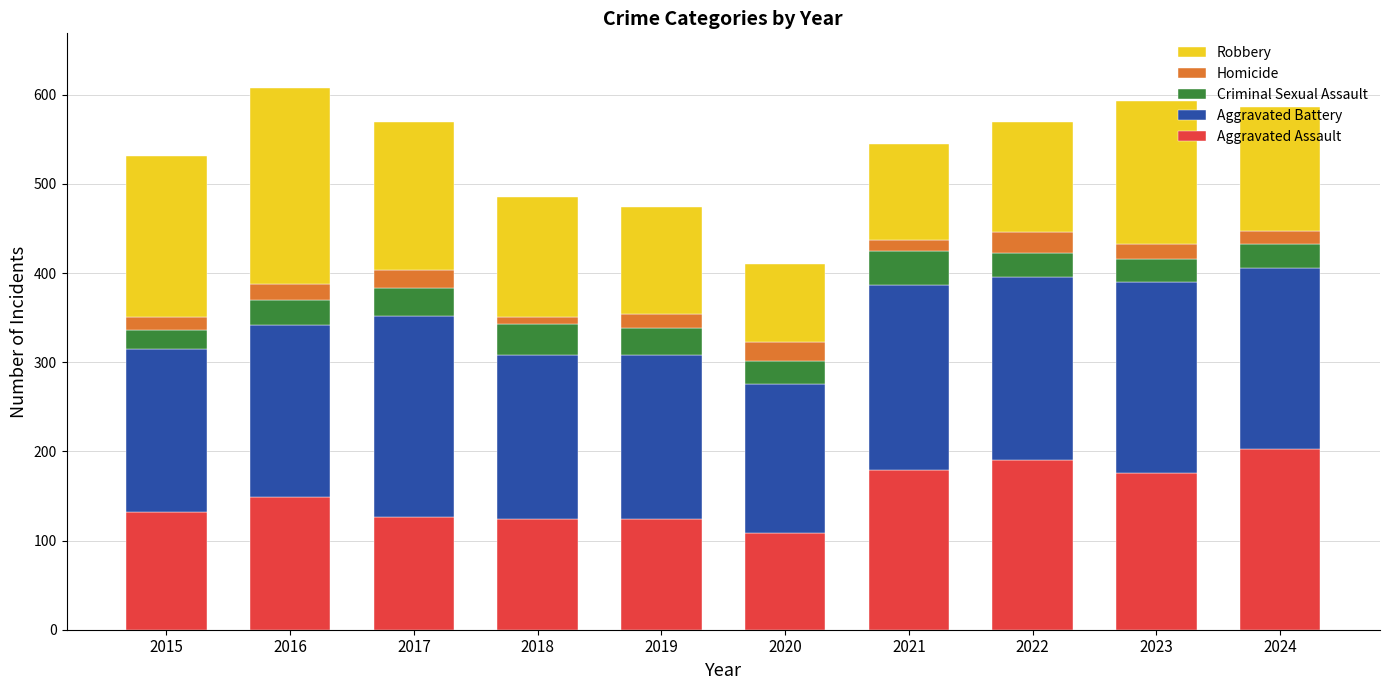

The value of Aggravated Assault at 2023 is 176. True or false?

True